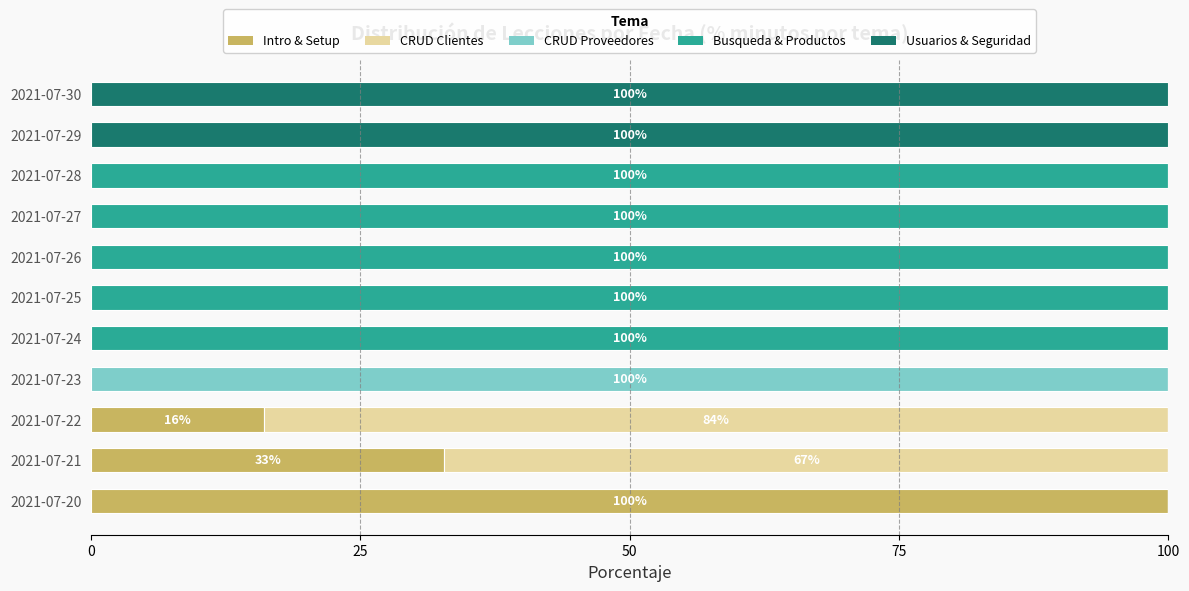

What is the total value across all series at 2021-07-26?

100.0